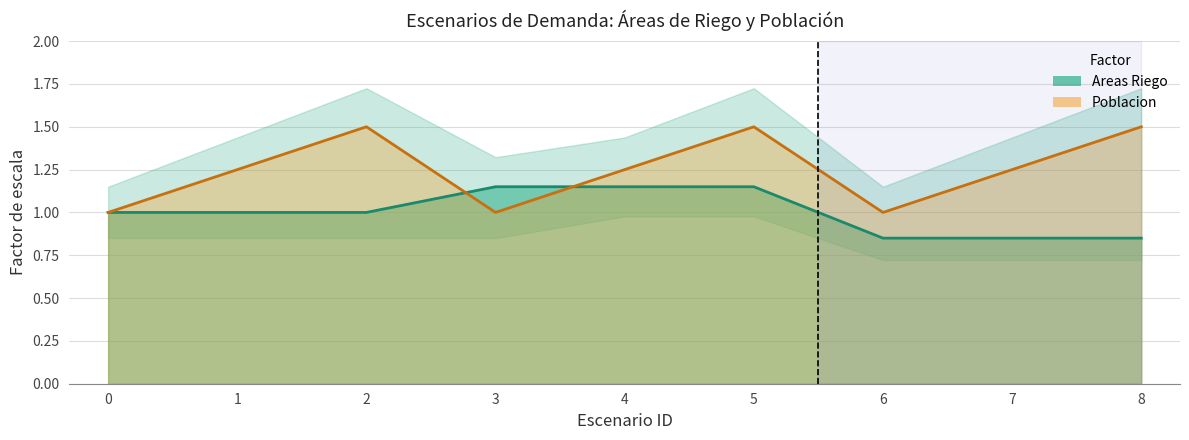

The Poblacion series shows 1.2 at 7. True or false?

True